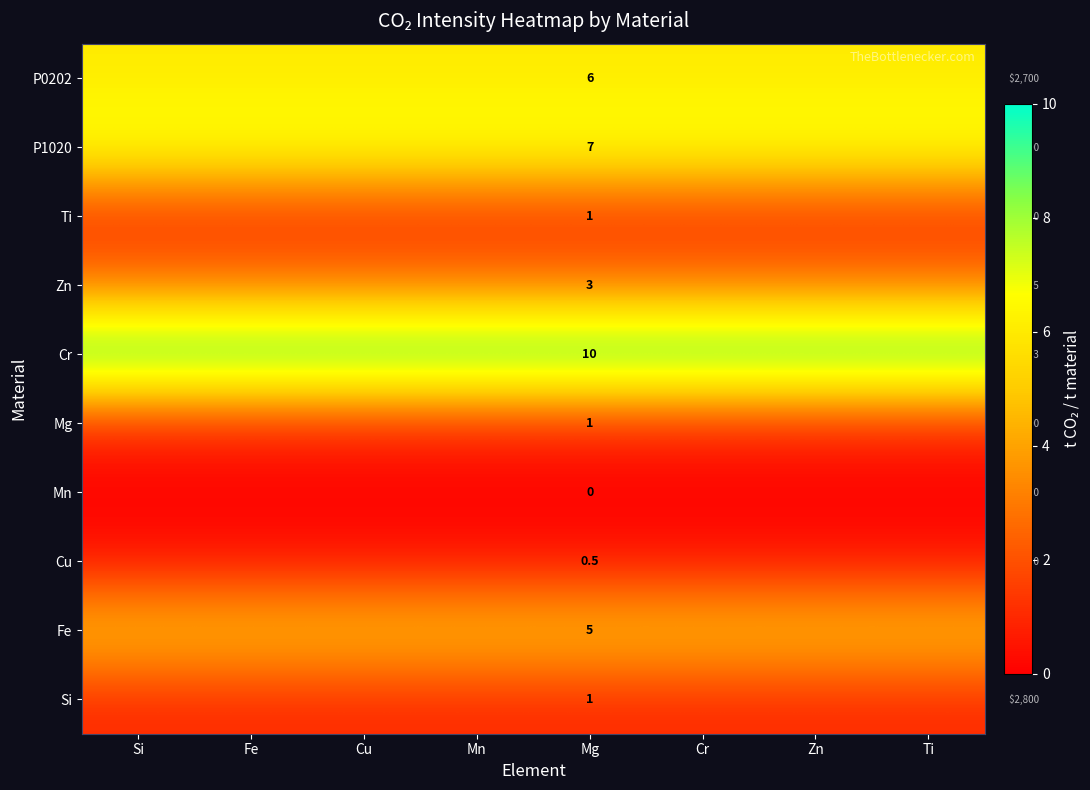

Is it true that Si equals 0.4 at Mg?

False